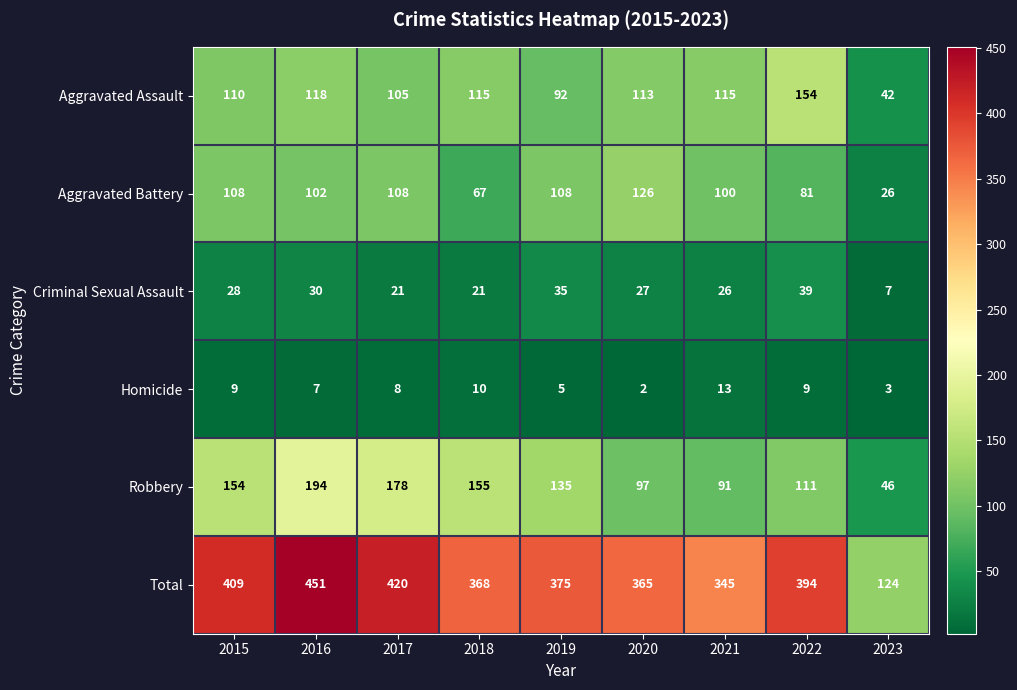

What value does the Total series have at 2015?

409